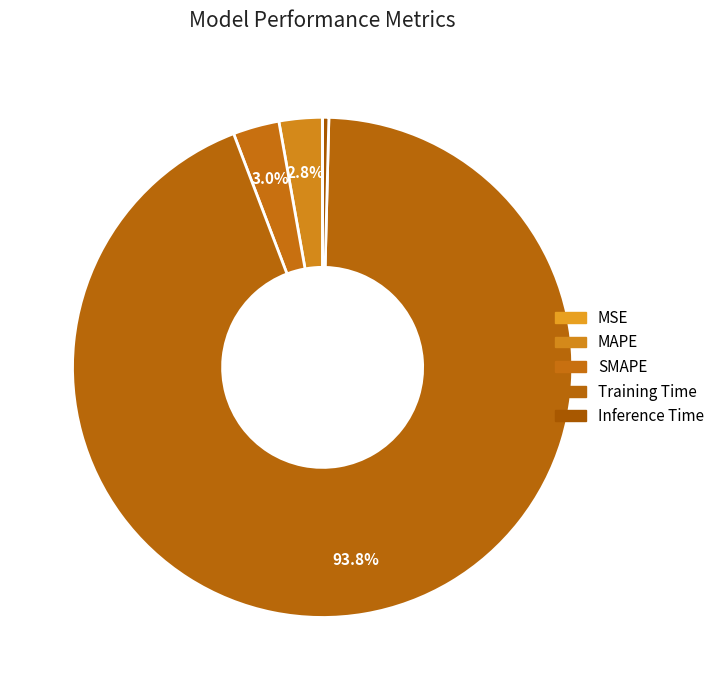

Which slice is the largest?

Training Time